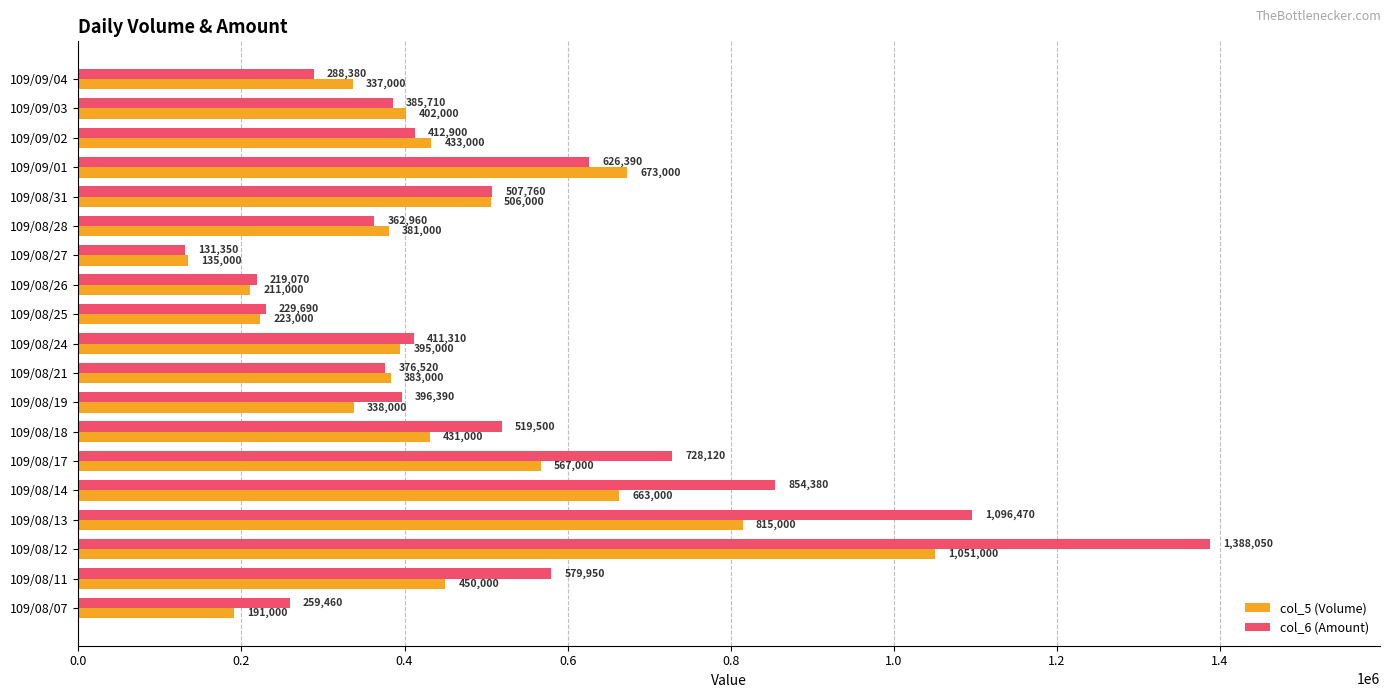

How many data points does each series have?

19